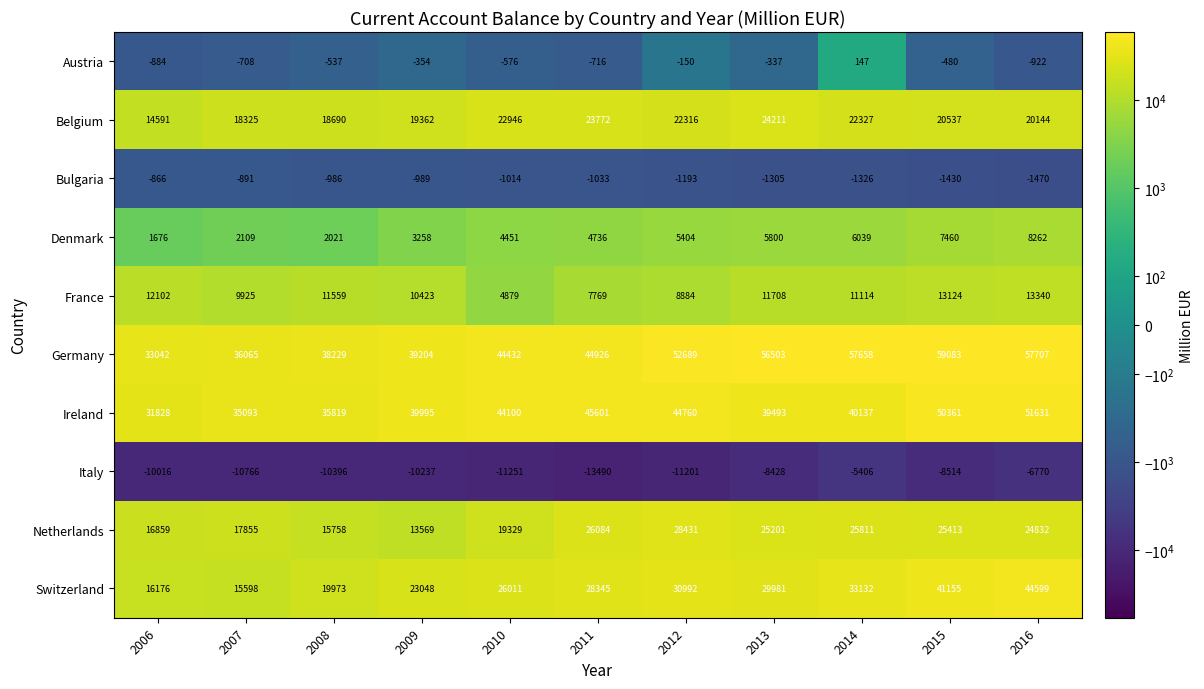

Where does the Austria series first go above -537?

2009